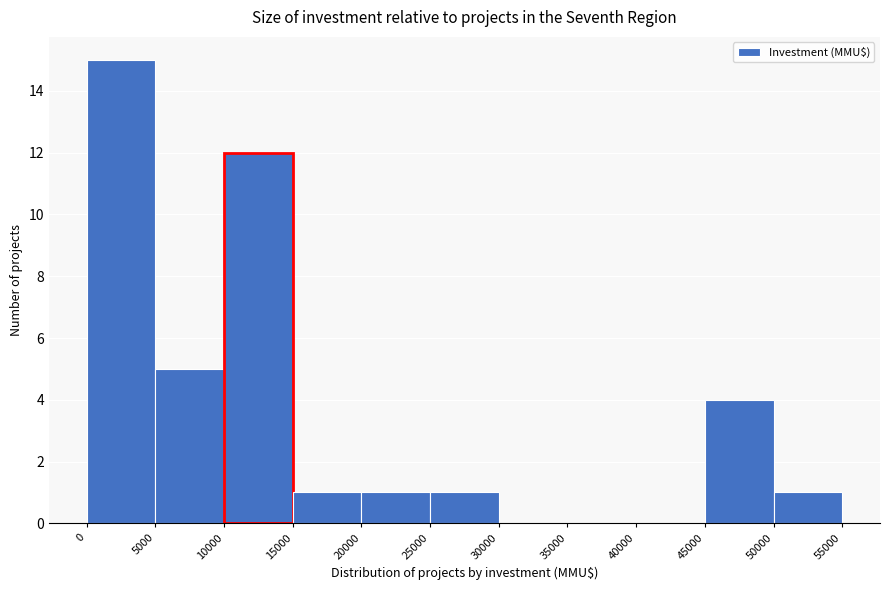

Reading left to right, transcribe this chart: for each bar, give the range it covers on the x-axis and its height. The values are not printed on the chart, so give them approximately, as read against the axis.

0 to 5000: 15
5000 to 10000: 5
10000 to 15000: 12
15000 to 20000: 1
20000 to 25000: 1
25000 to 30000: 1
30000 to 35000: 0
35000 to 40000: 0
40000 to 45000: 0
45000 to 50000: 4
50000 to 55000: 1